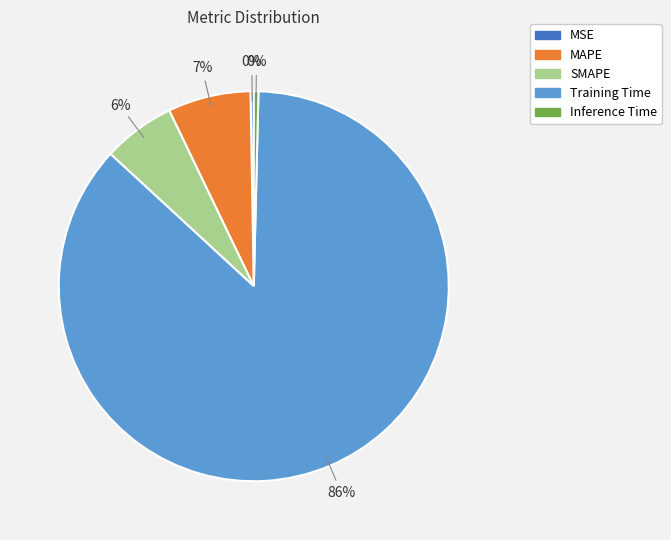

Combined, do Training Time and Inference Time account for over 50%?

Yes